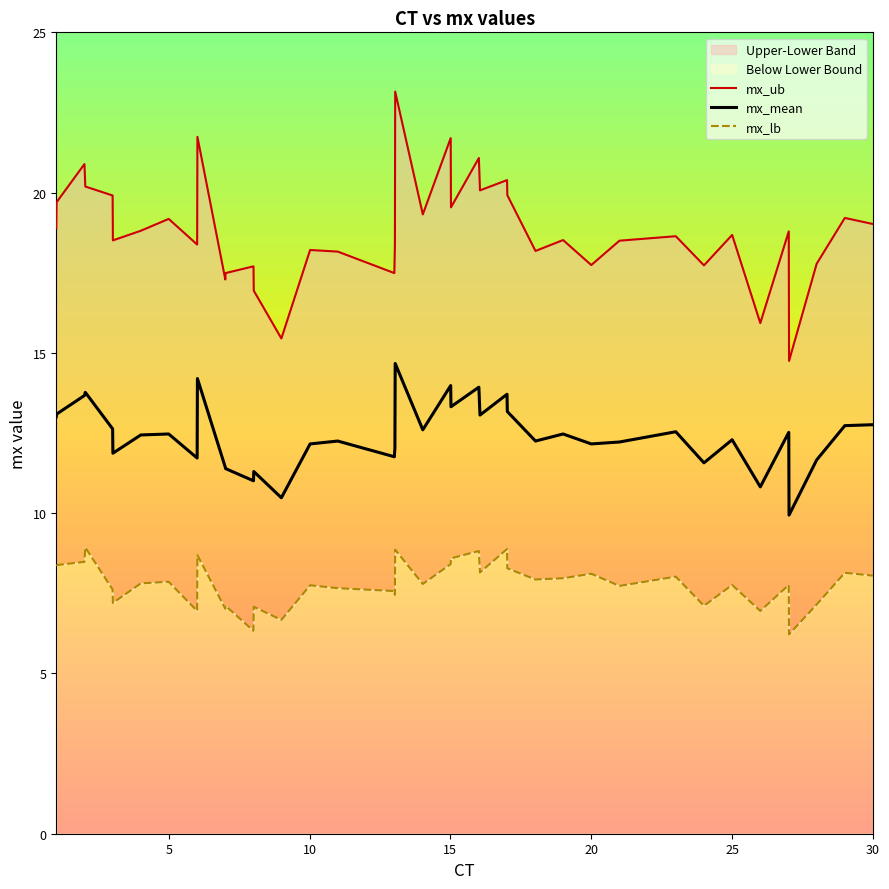

True or false: mx_lb and mx_mean intersect in this chart.

False